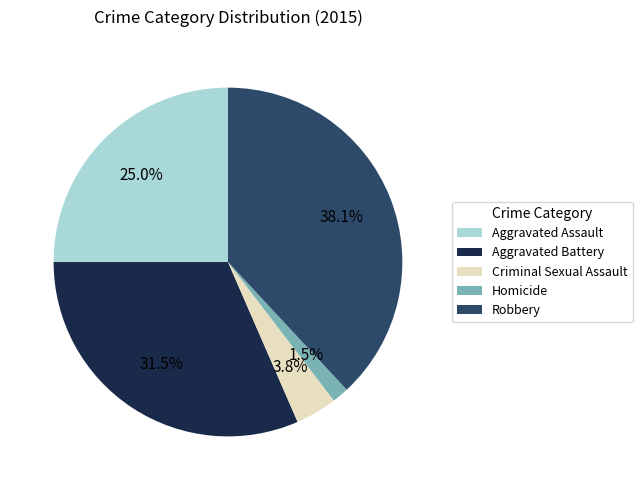

Which slice is the smallest?

Homicide